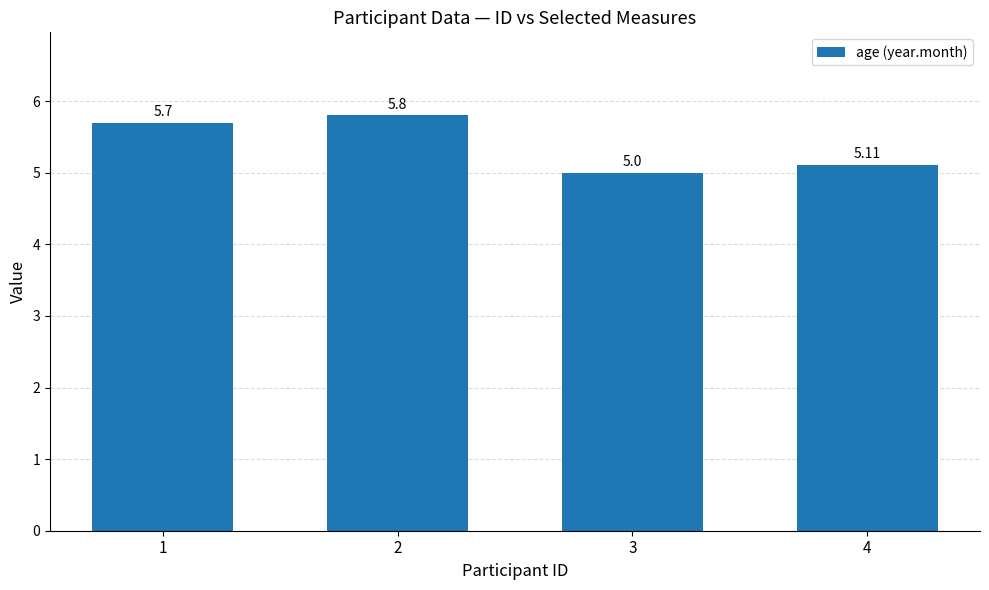

What is the sum of the values at 1 and 3?

10.7